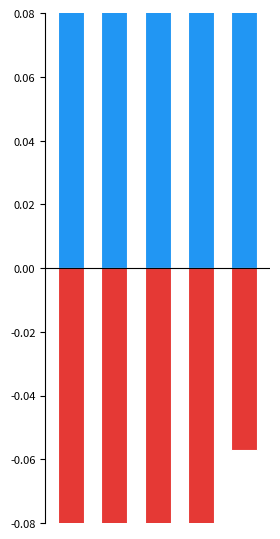

What is the average value of the MAM series?

0.2